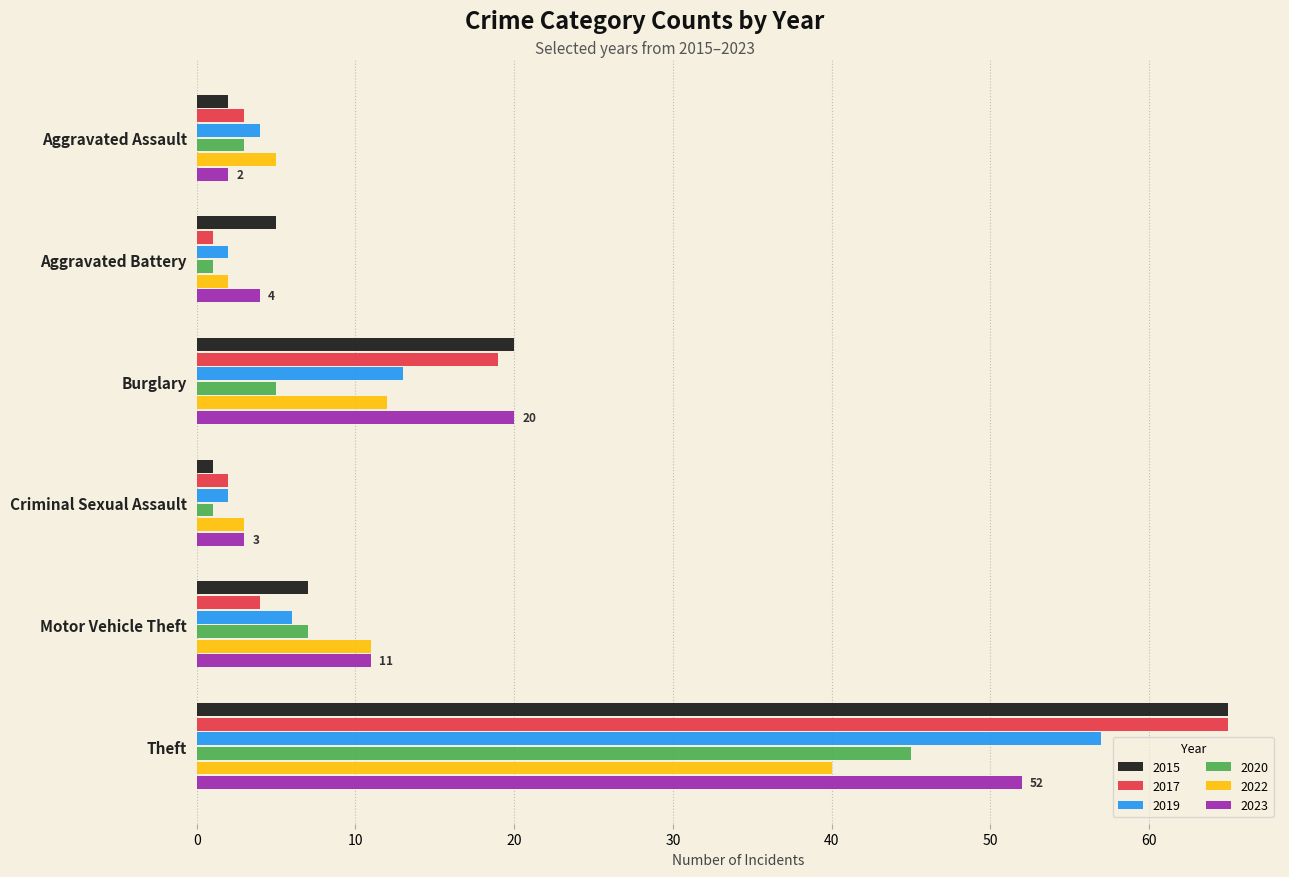

What is the spread (max minus min) of values at Theft?

25